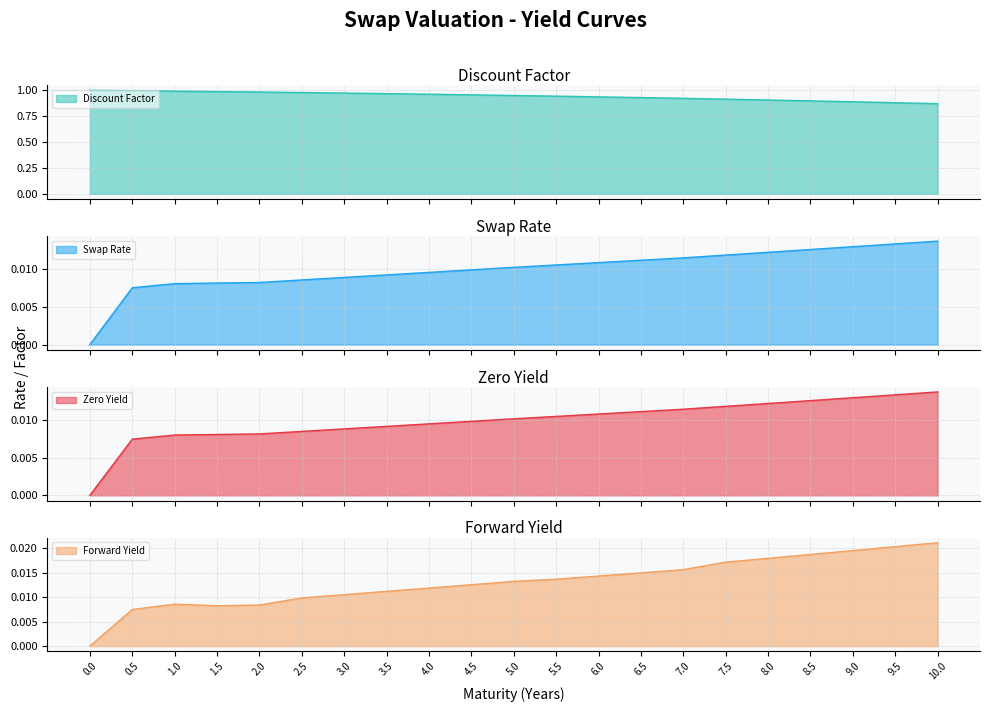

True or false: Forward Yield and Zero Yield intersect in this chart.

False